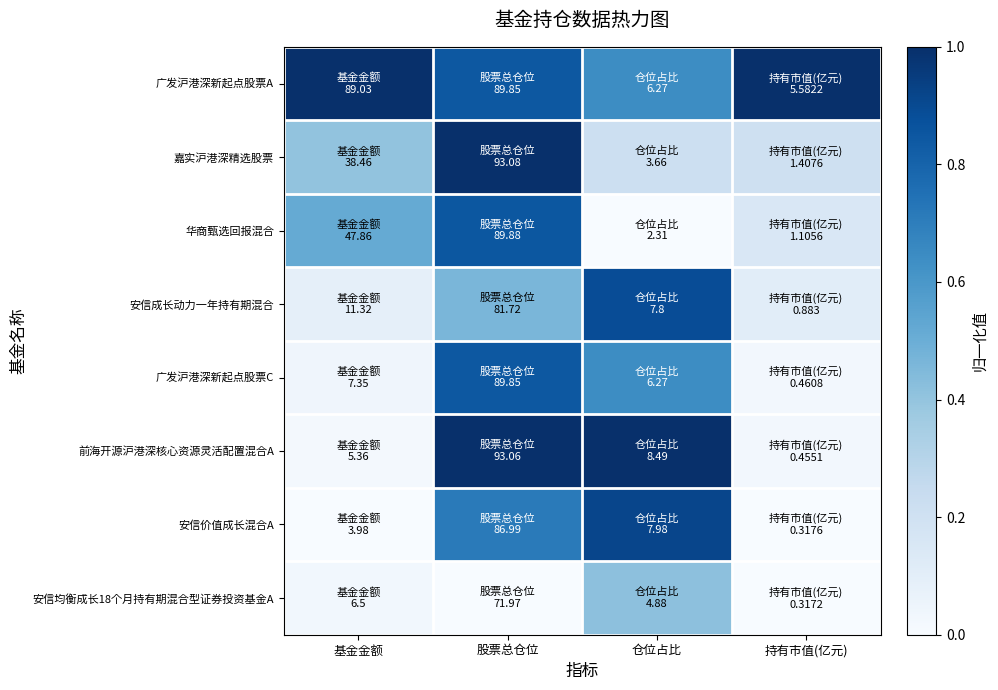

Reading left to right, what are all the values shown in this chart?

广发沪港深新起点股票A: 基金金额=1.0	股票总仓位=0.8	仓位占比=0.6	持有市值(亿元)=1.0
嘉实沪港深精选股票: 基金金额=0.4	股票总仓位=1.0	仓位占比=0.2	持有市值(亿元)=0.2
华商甄选回报混合: 基金金额=0.5	股票总仓位=0.8	仓位占比=0.0	持有市值(亿元)=0.1
安信成长动力一年持有期混合: 基金金额=0.1	股票总仓位=0.5	仓位占比=0.9	持有市值(亿元)=0.1
广发沪港深新起点股票C: 基金金额=0.0	股票总仓位=0.8	仓位占比=0.6	持有市值(亿元)=0.0
前海开源沪港深核心资源灵活配置混合A: 基金金额=0.0	股票总仓位=1.0	仓位占比=1.0	持有市值(亿元)=0.0
安信价值成长混合A: 基金金额=0.0	股票总仓位=0.7	仓位占比=0.9	持有市值(亿元)=0.0
安信均衡成长18个月持有期混合型证券投资基金A: 基金金额=0.0	股票总仓位=0.0	仓位占比=0.4	持有市值(亿元)=0.0